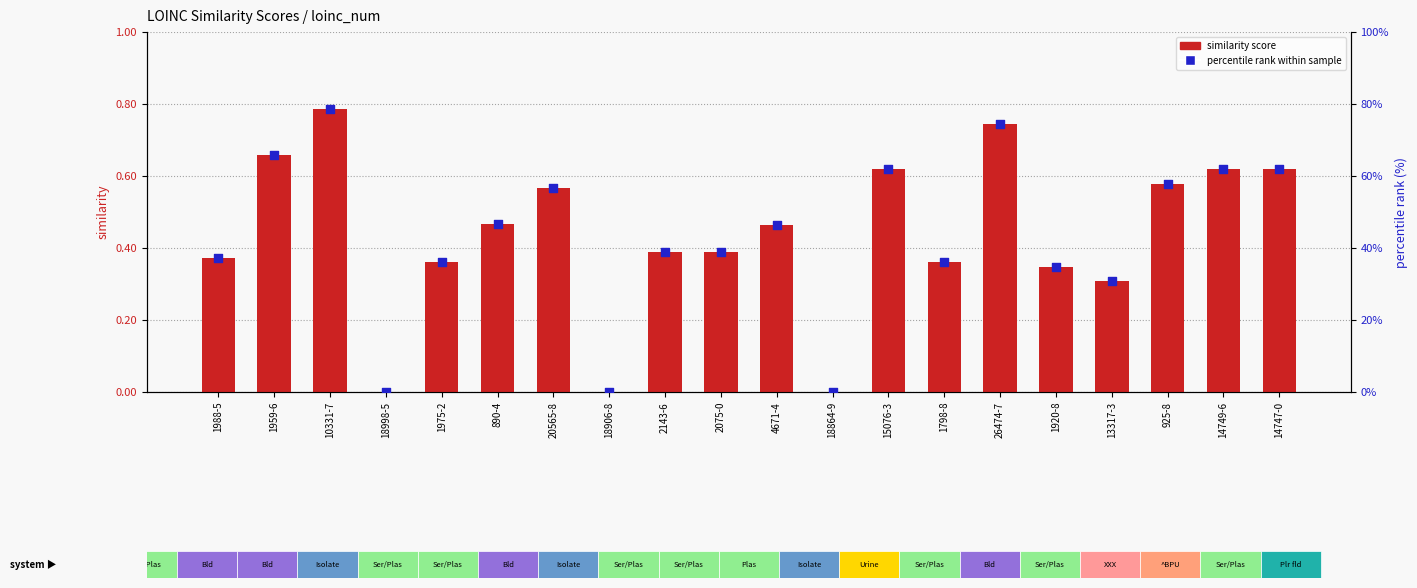

Which series has the widest spread of Y values?

percentile rank within sample